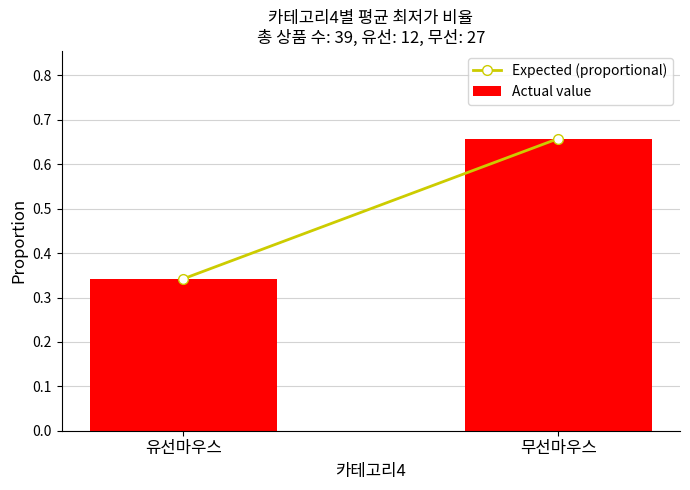

Which category has the lowest value across all series?

유선마우스